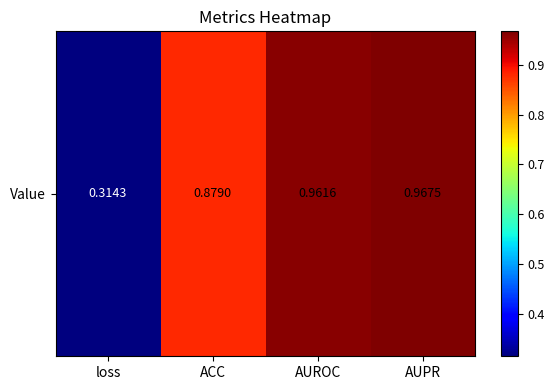

What is the change in value from loss to AUROC?

+0.6